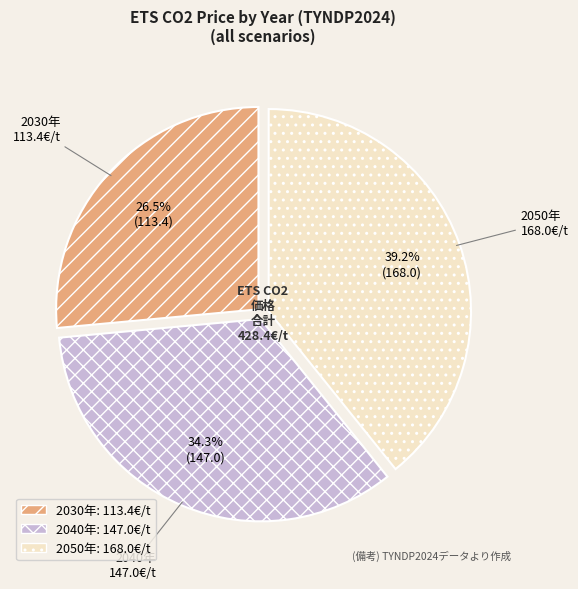

Does any single category account for the majority?

No